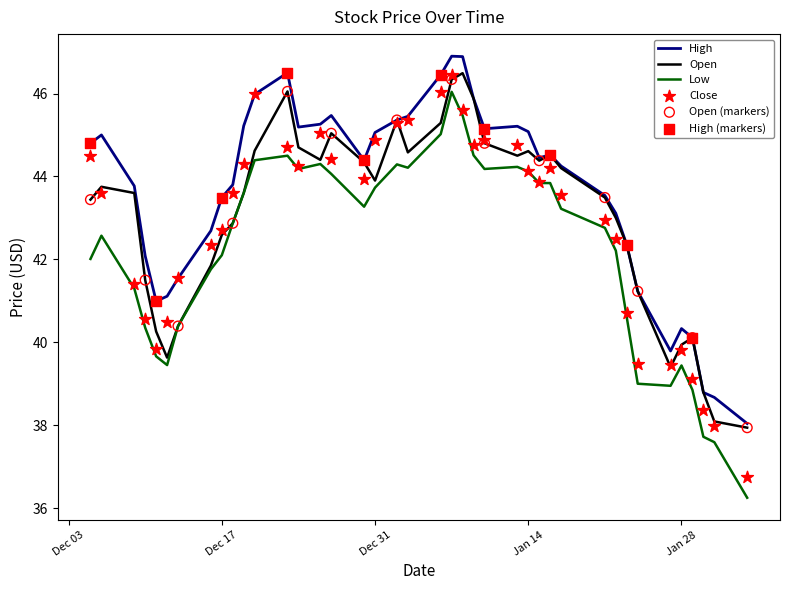

Which series has the largest Y range (max minus min)?

Low